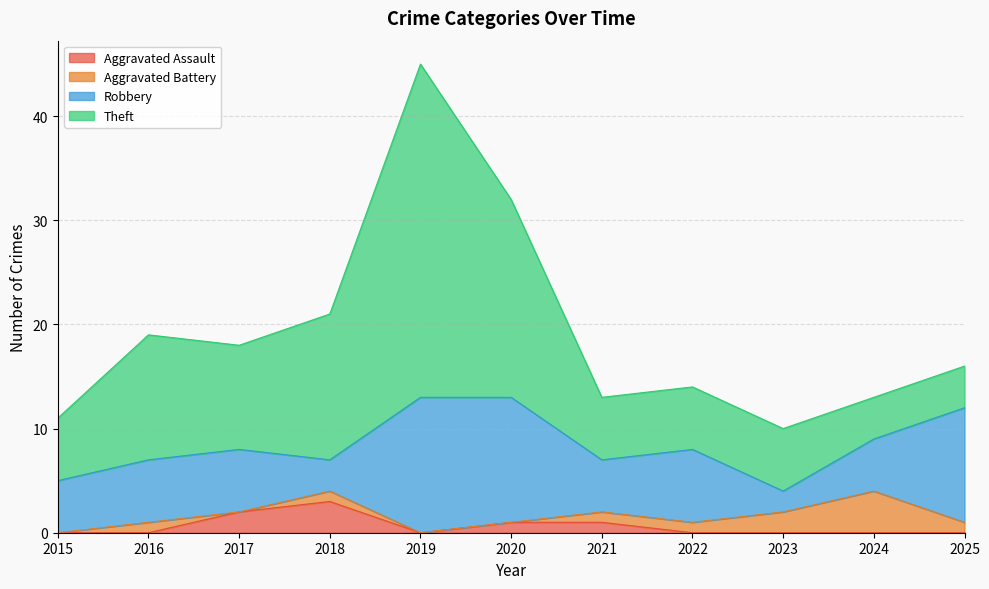

List the labels in order of Aggravated Assault value, largest first.

2018, 2017, 2020, 2021, 2015, 2016, 2019, 2022, 2023, 2024, 2025